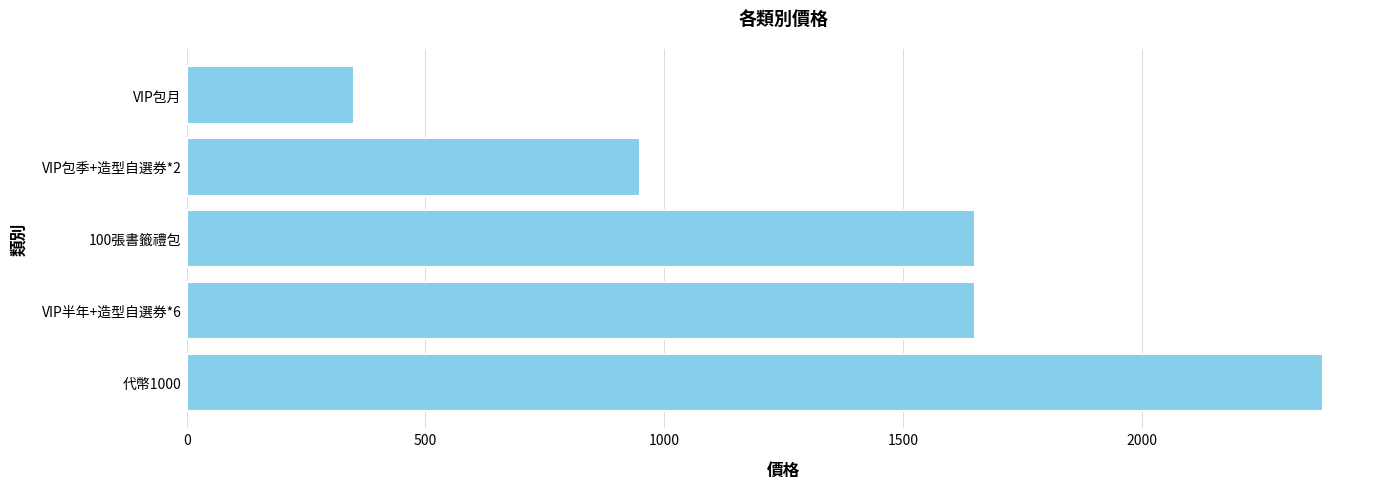

What value does the data have at VIP包季+造型自選券*2, to the nearest 10?

950